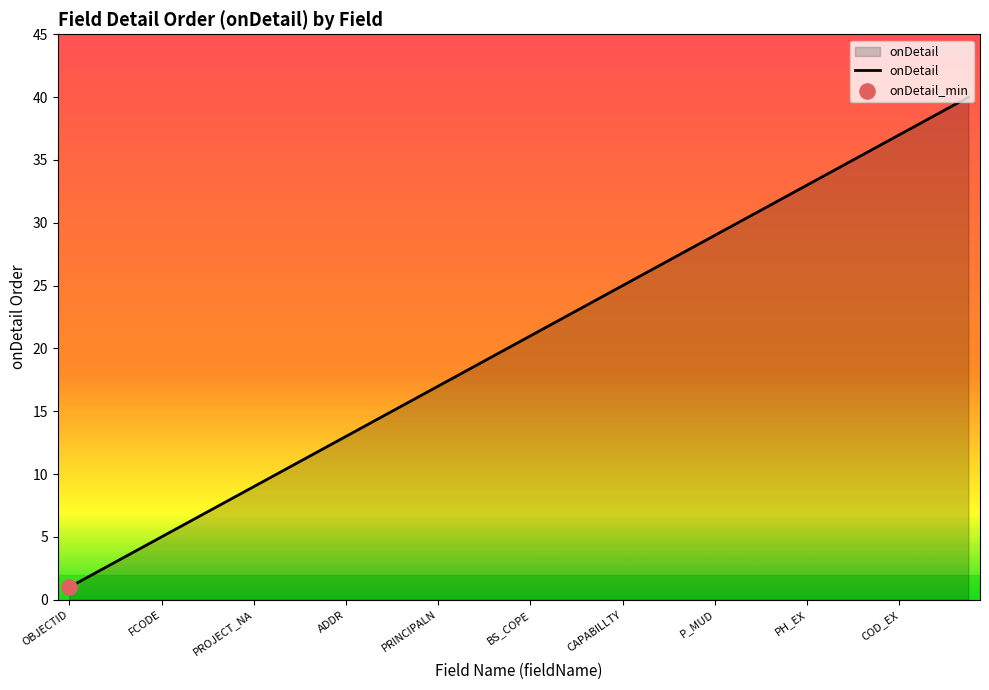

What is the difference between the maximum and minimum values?

39